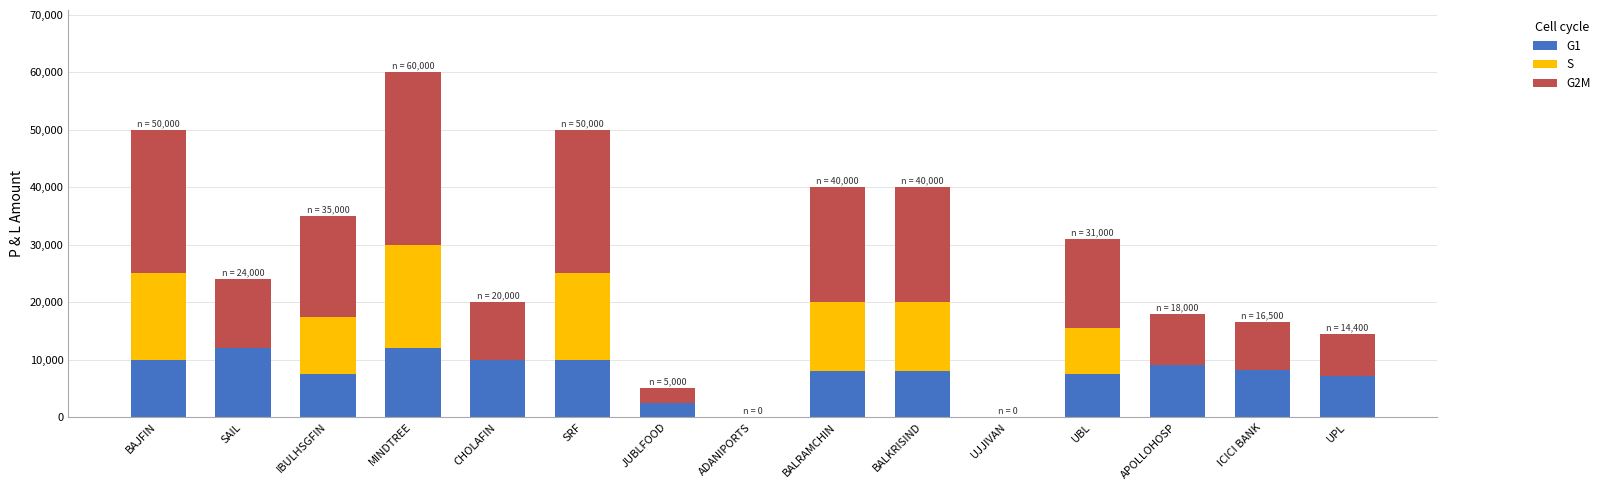

The value of G1 at MINDTREE is 20505. True or false?

False